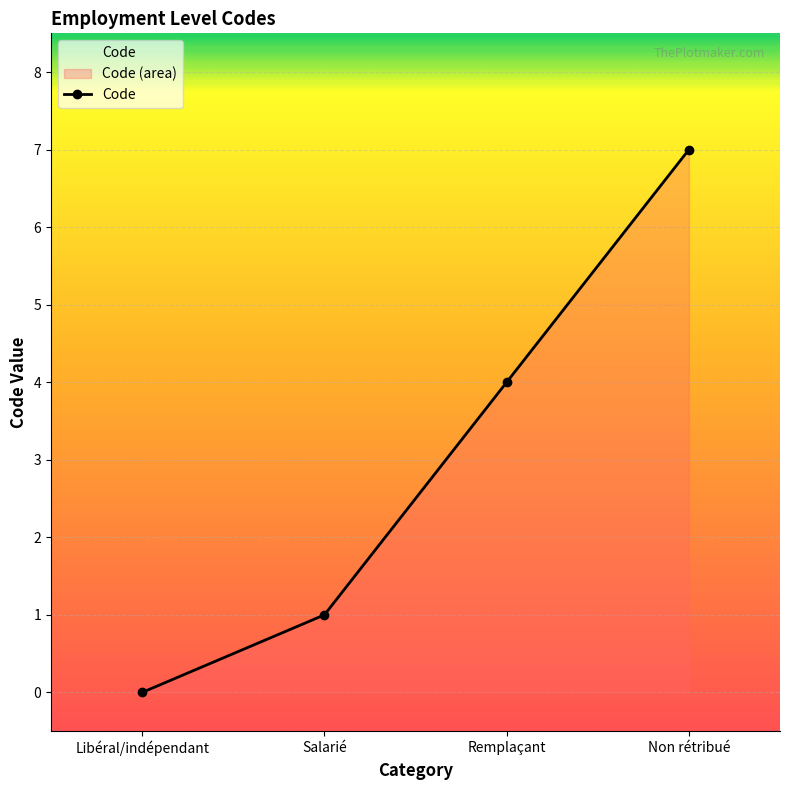

Reading left to right, transcribe all the data shown in this chart.

Libéral/indépendant=0	Salarié=1	Remplaçant=4	Non rétribué=7